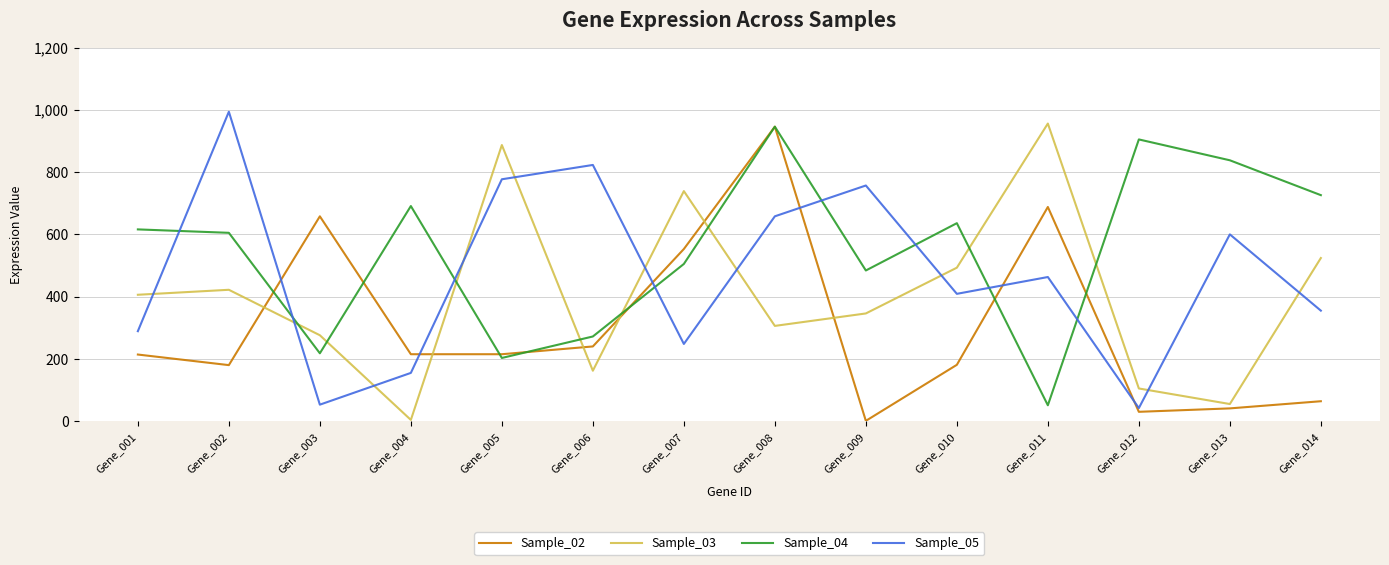

At how many categories does at least one series exceed 733?

9